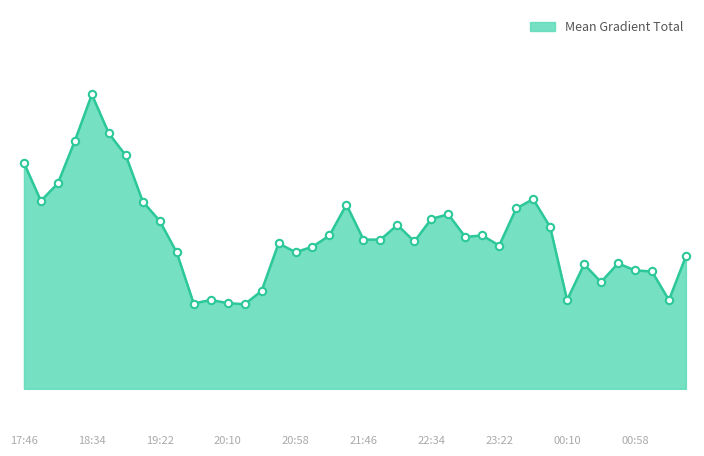

Is this an area chart (filled region under the line)?

Yes